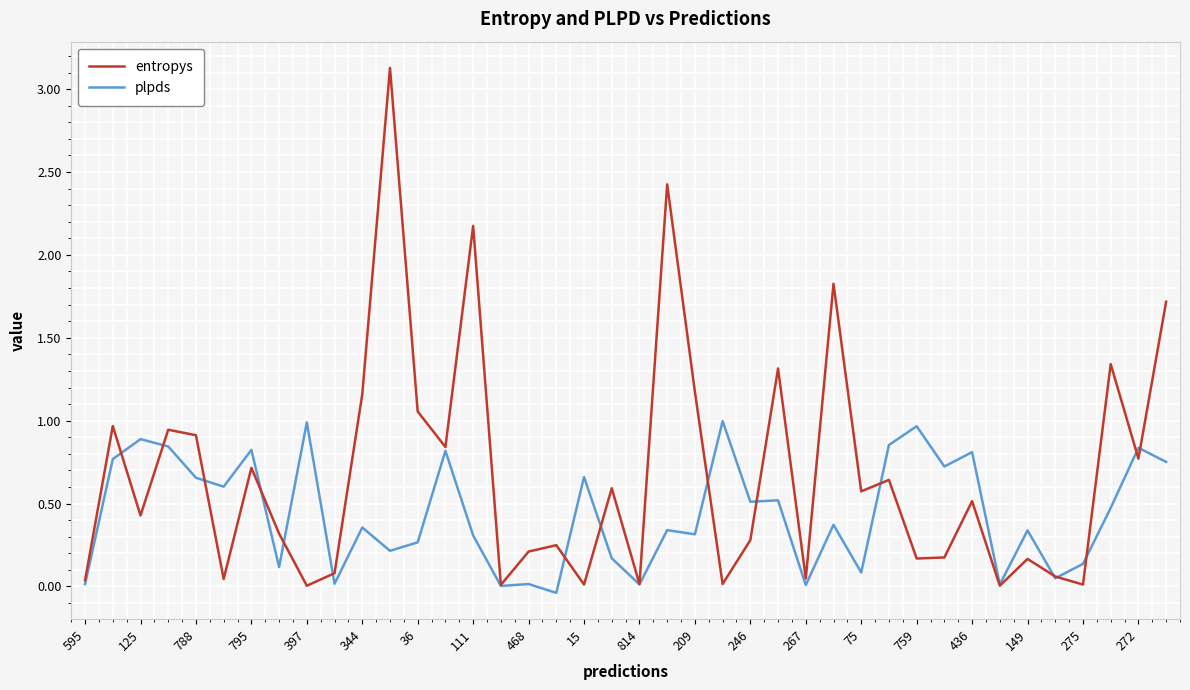

Rank the series by their maximum value, from lowest to highest.

plpds, entropys